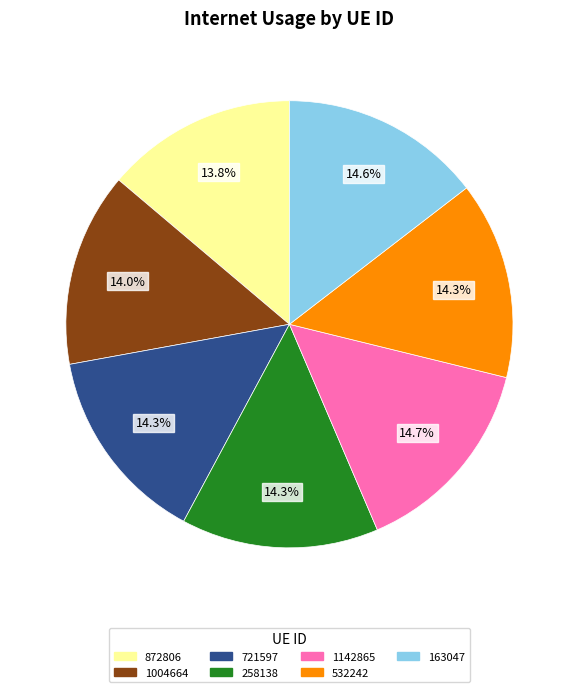

How many segments does this pie chart have?

7